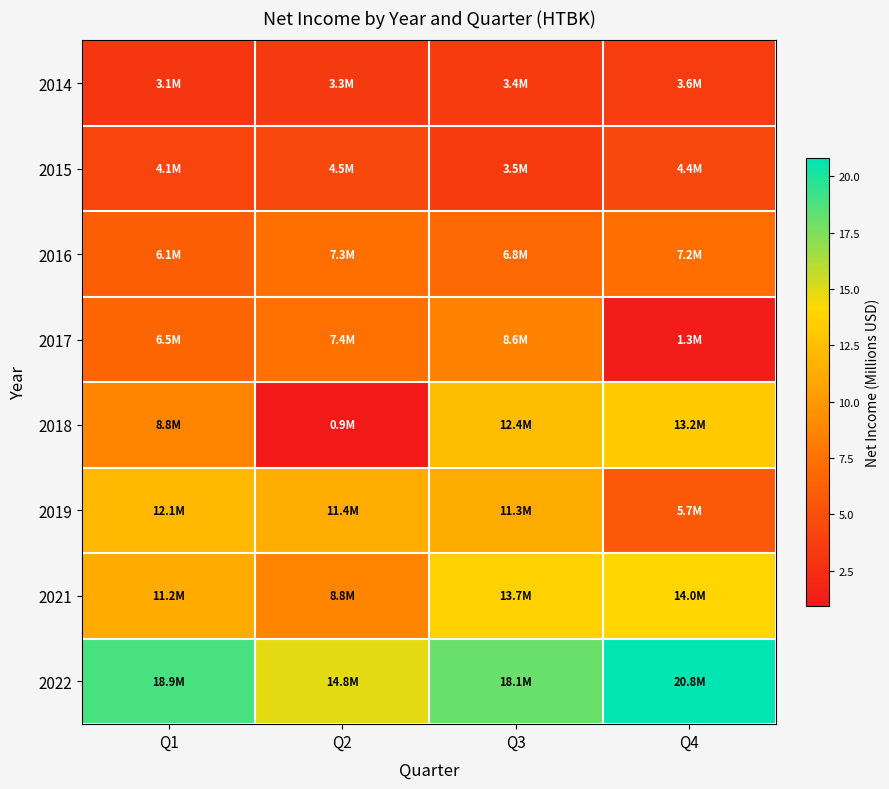

Reading left to right, extract all data points from this chart.

2014: Q1=3.1	Q2=3.3	Q3=3.4	Q4=3.6
2015: Q1=4.1	Q2=4.5	Q3=3.5	Q4=4.4
2016: Q1=6.1	Q2=7.3	Q3=6.8	Q4=7.2
2017: Q1=6.5	Q2=7.4	Q3=8.6	Q4=1.3
2018: Q1=8.8	Q2=0.9	Q3=12.4	Q4=13.2
2019: Q1=12.1	Q2=11.4	Q3=11.3	Q4=5.7
2021: Q1=11.2	Q2=8.8	Q3=13.7	Q4=14.0
2022: Q1=18.9	Q2=14.8	Q3=18.1	Q4=20.8